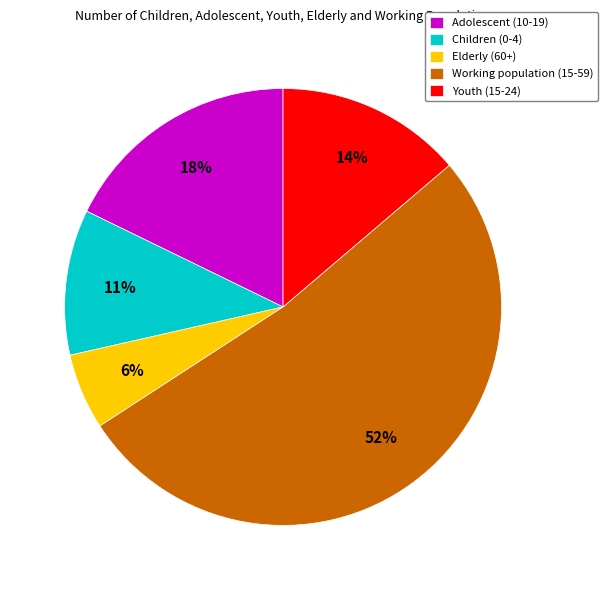

How many slices are in this pie chart?

5